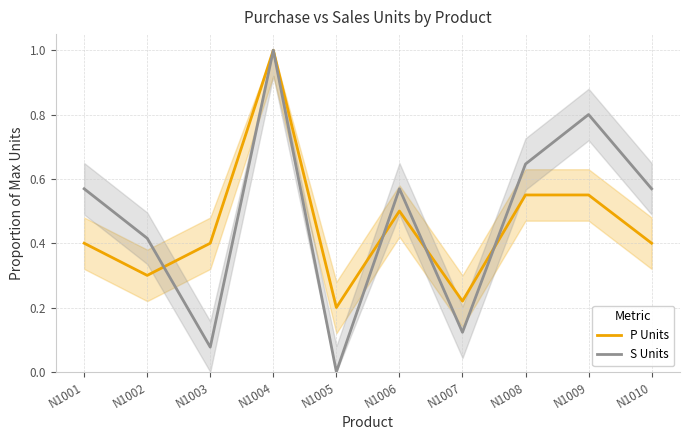

What is the value of the S Units point at the 2nd from the left?

0.4